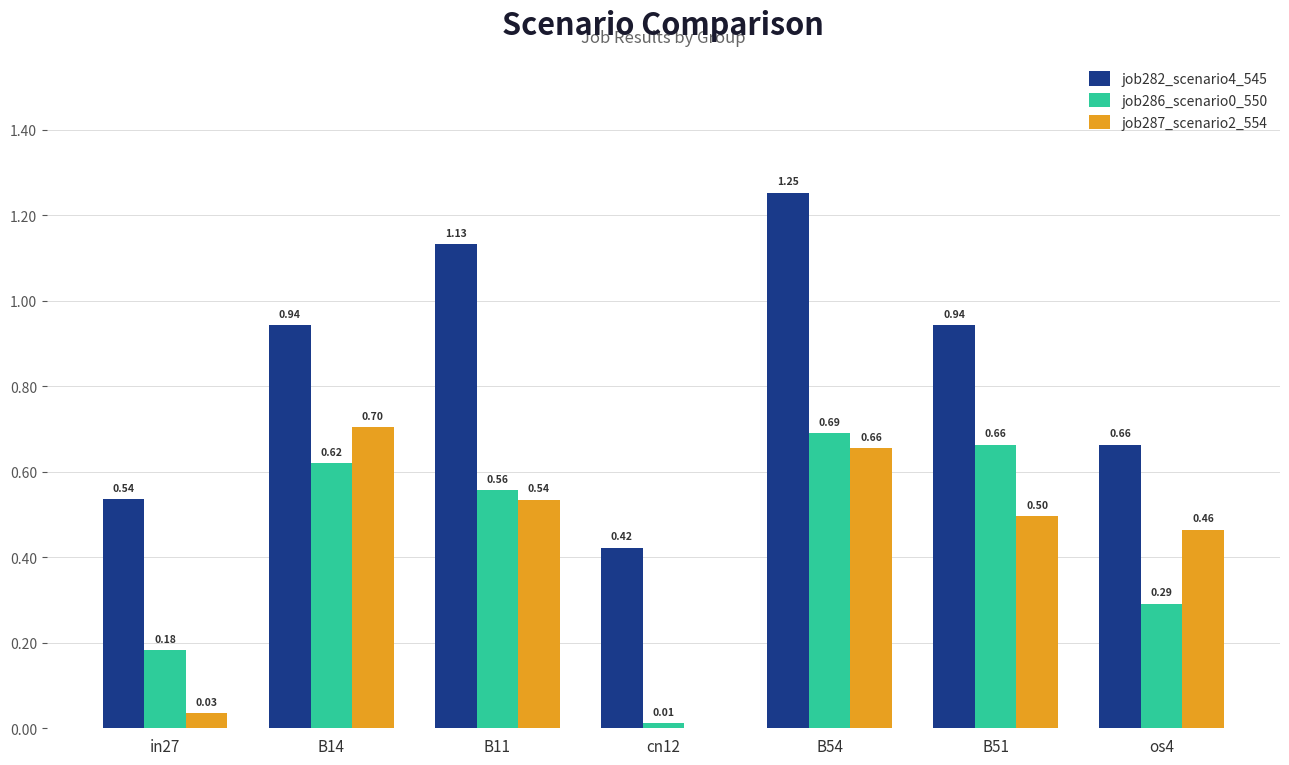

Is the value of job286_scenario0_550 at in27 greater than the value of job287_scenario2_554 at B11?

No